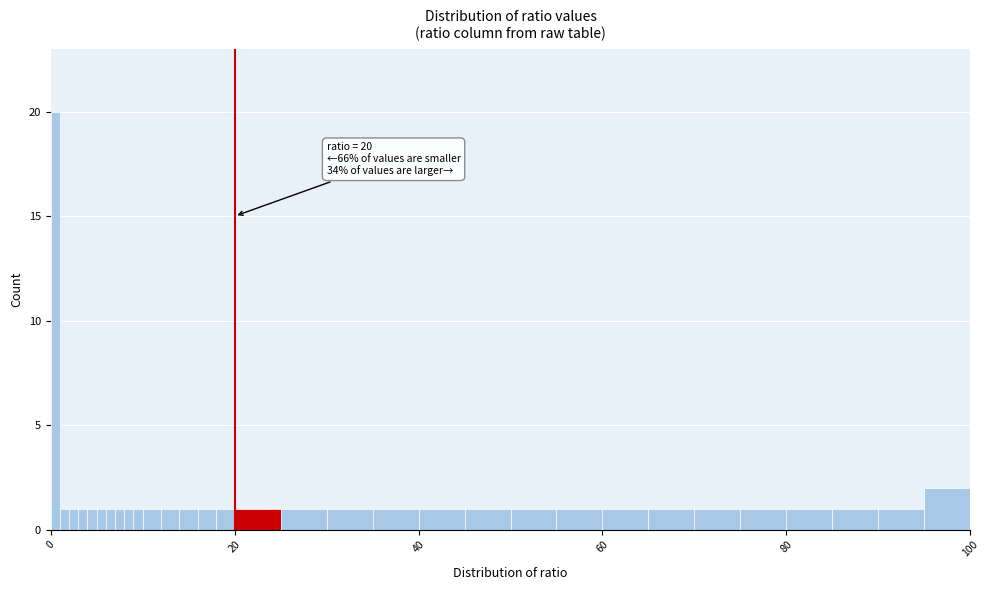

Around what value on the x-axis is the tallest bar? Give the approximate position of its centre, as read against the axis.

0